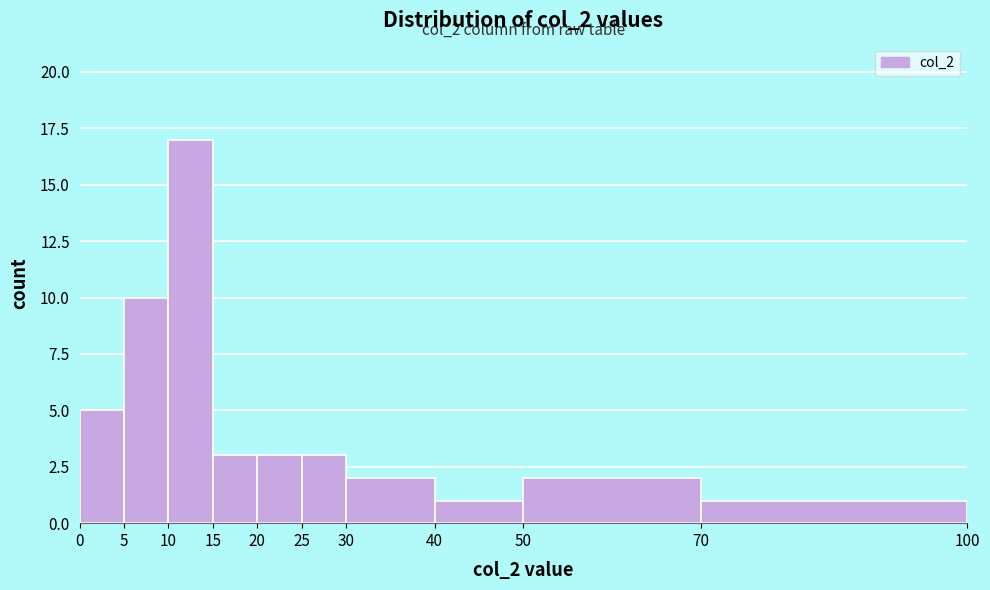

Over which range of the x-axis is the bar tallest?

10 to 15